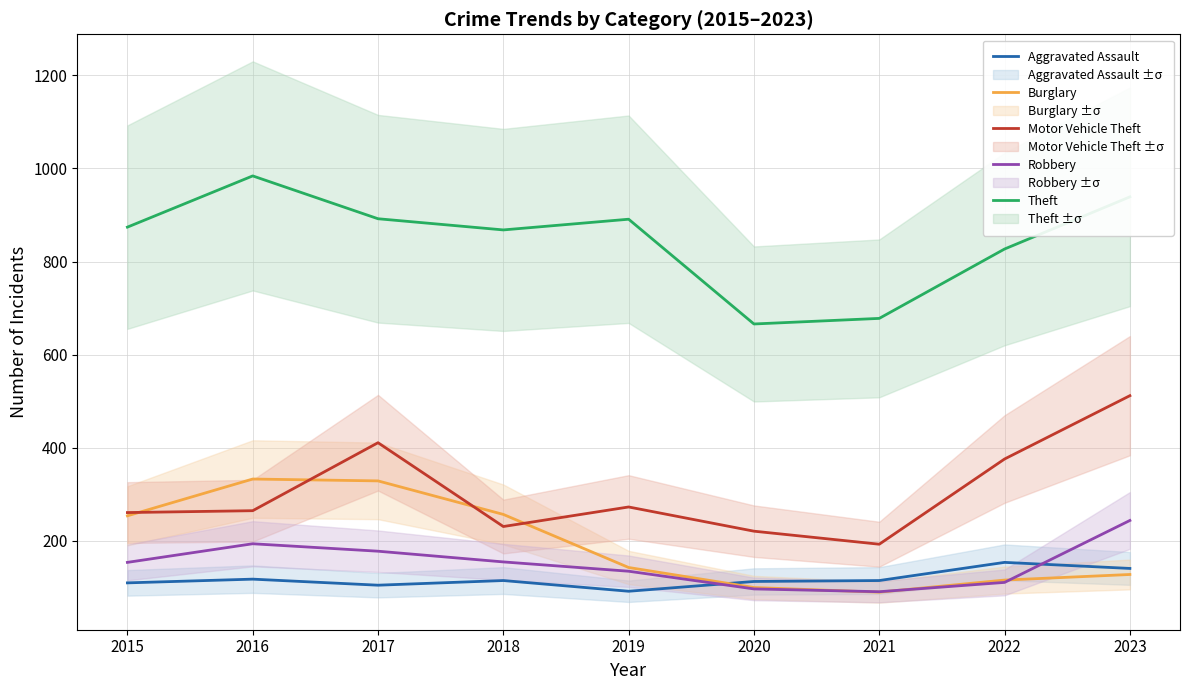

What is the value of the Theft point at the 6th from the left?

666